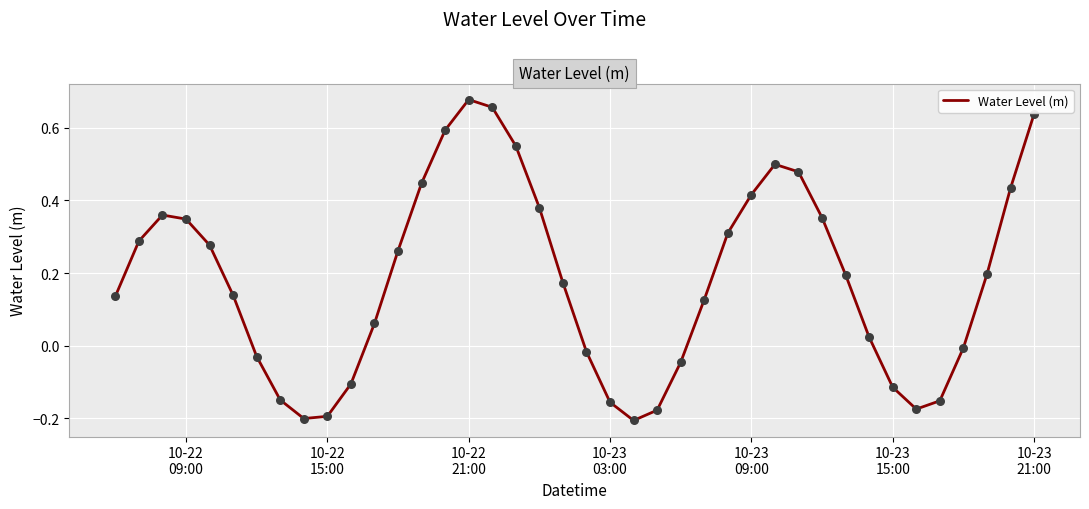

What is the difference between the maximum and minimum values?

0.9